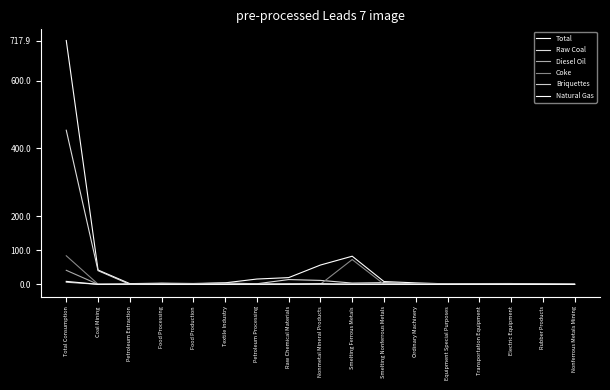

Is this an area chart (filled region under the line)?

No